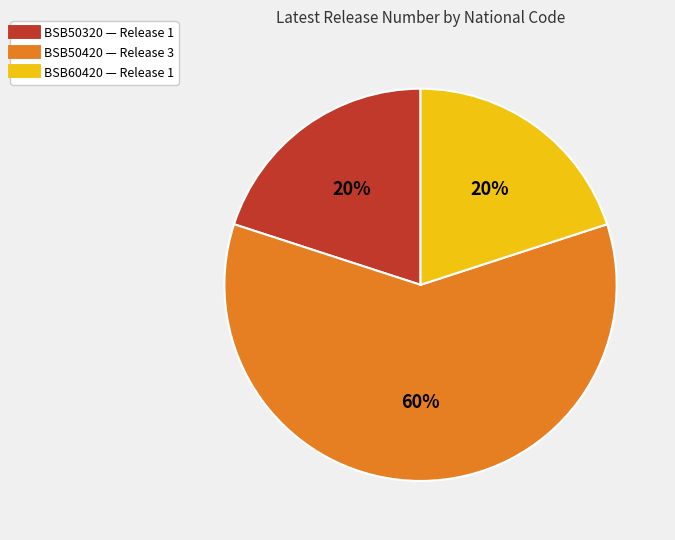

Is it true that BSB50420 is 60% of the pie?

True